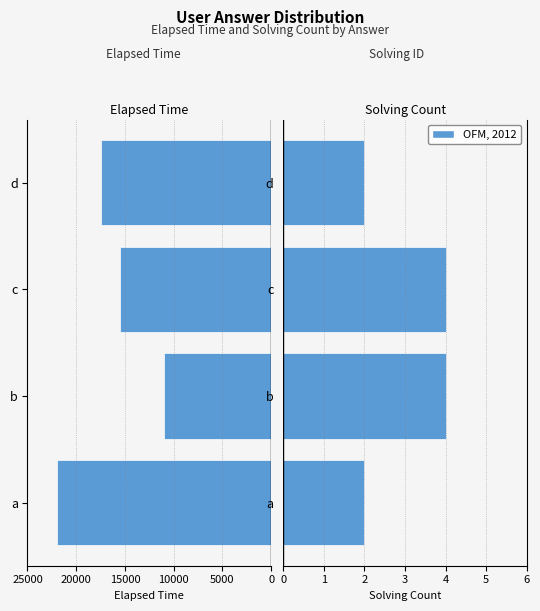

What is the value of the solving_id bar at the 4th from the left?

2